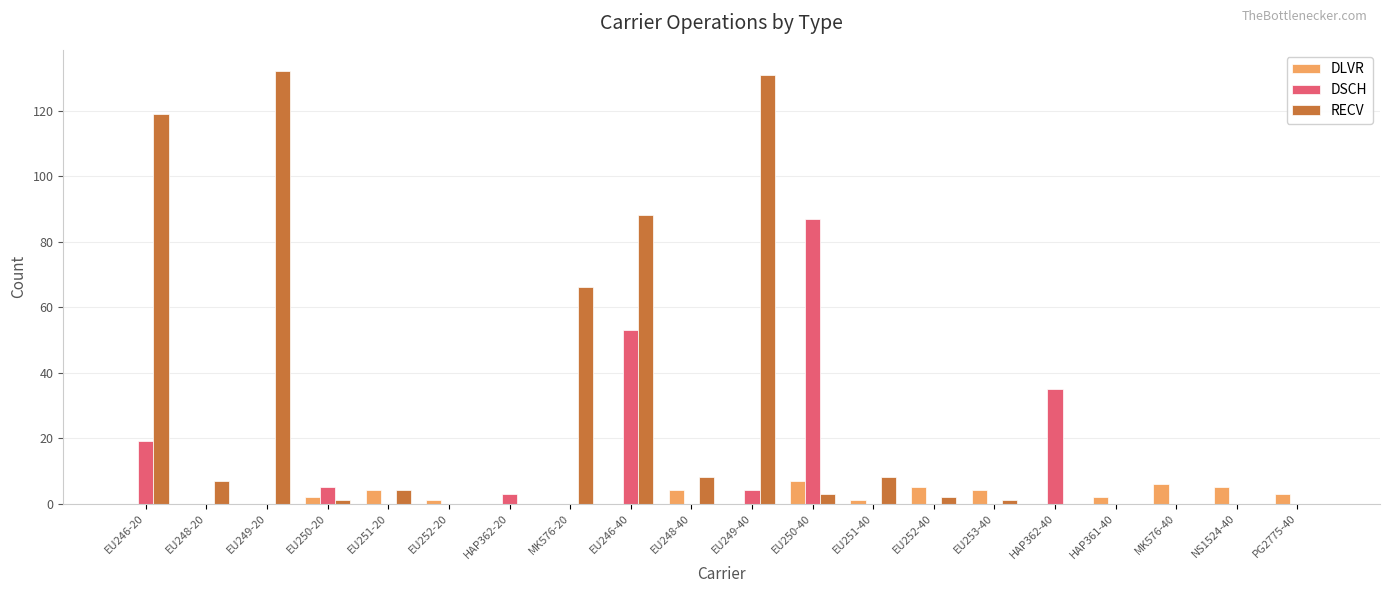

What is the highest value of the DLVR series?

7